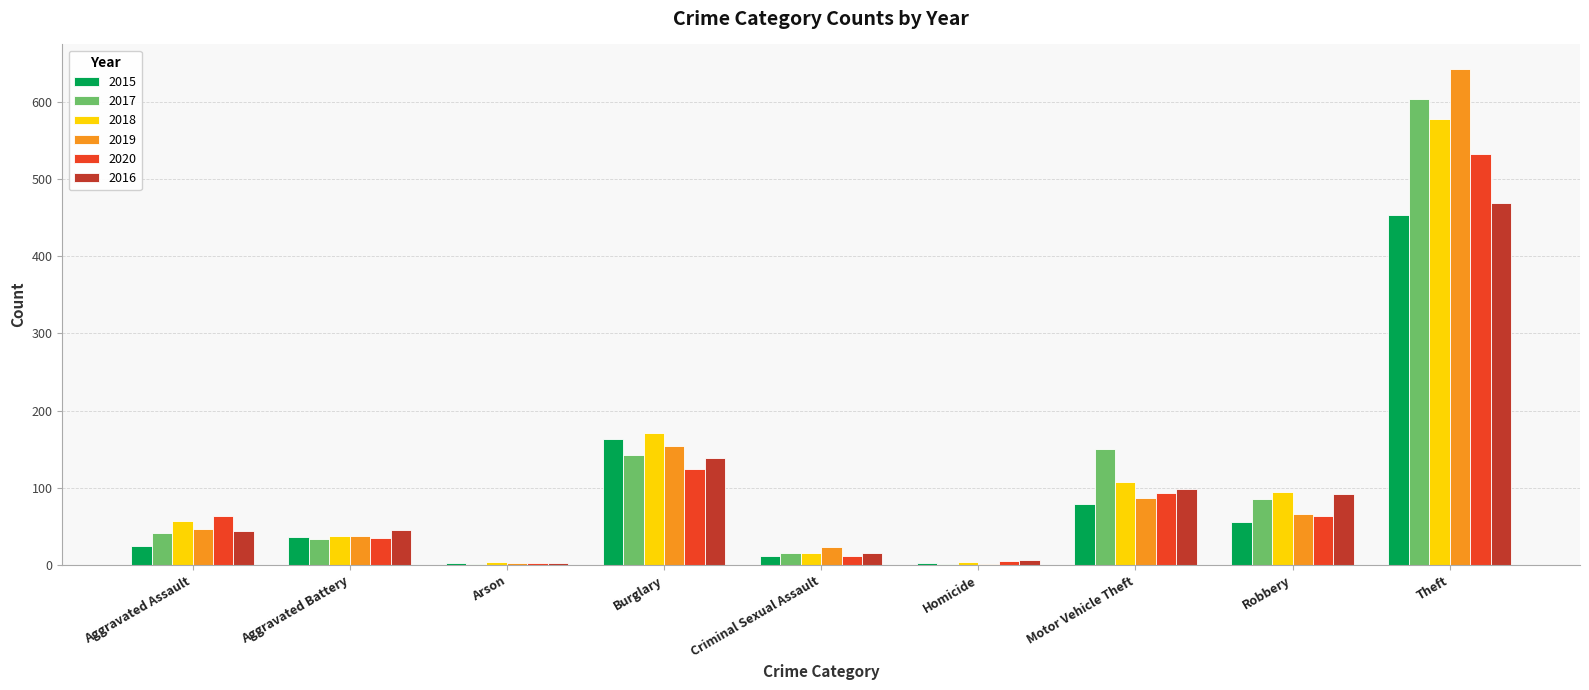

Which category has the highest value in the 2019 series?

Theft